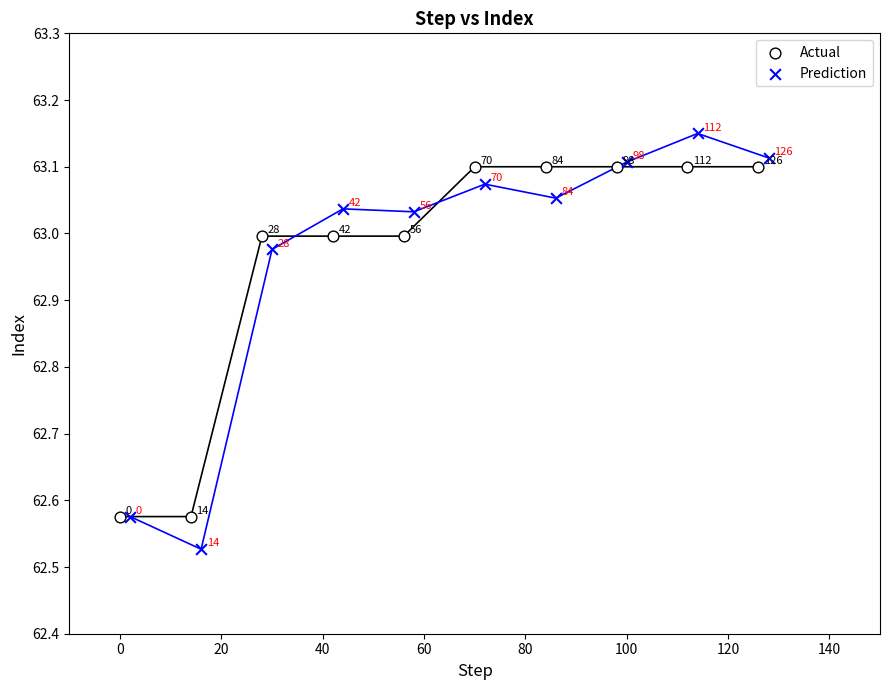

Which series has the widest spread of Y values?

Prediction